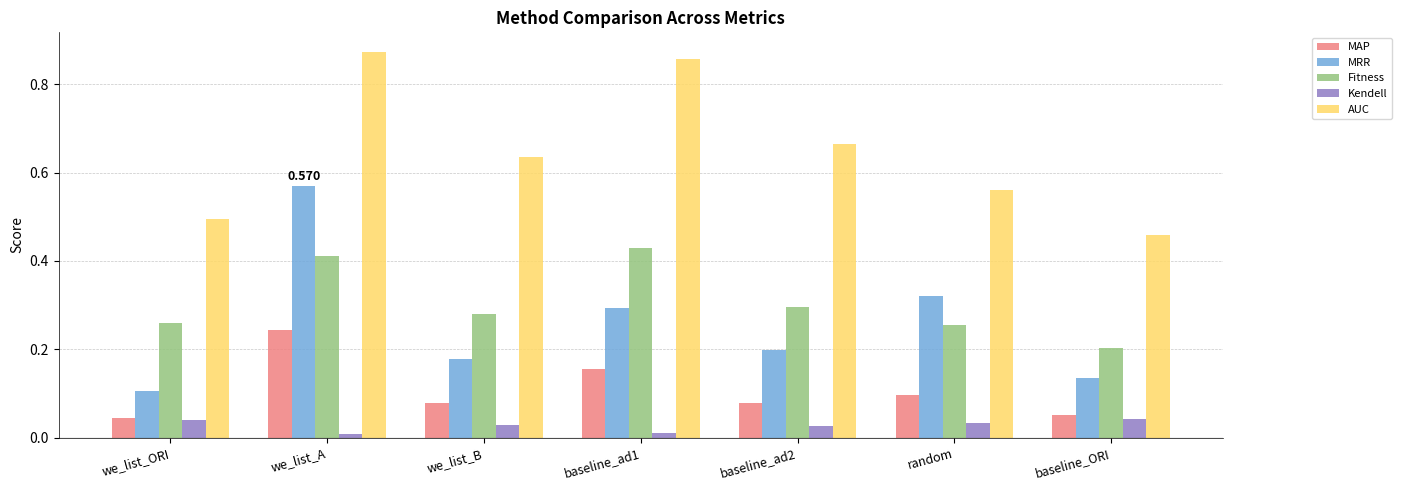

Rank the series by their maximum value, from highest to lowest.

AUC, MRR, Fitness, MAP, Kendell